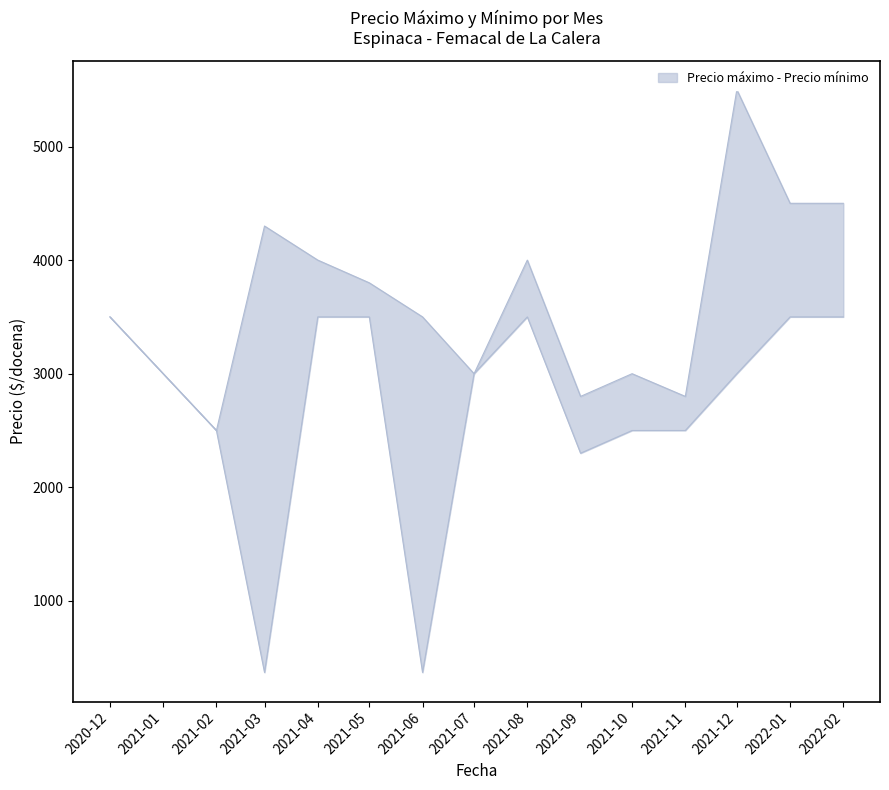

At 2021-04, list the series in order from largest to smallest.

Precio máximo, Precio mínimo